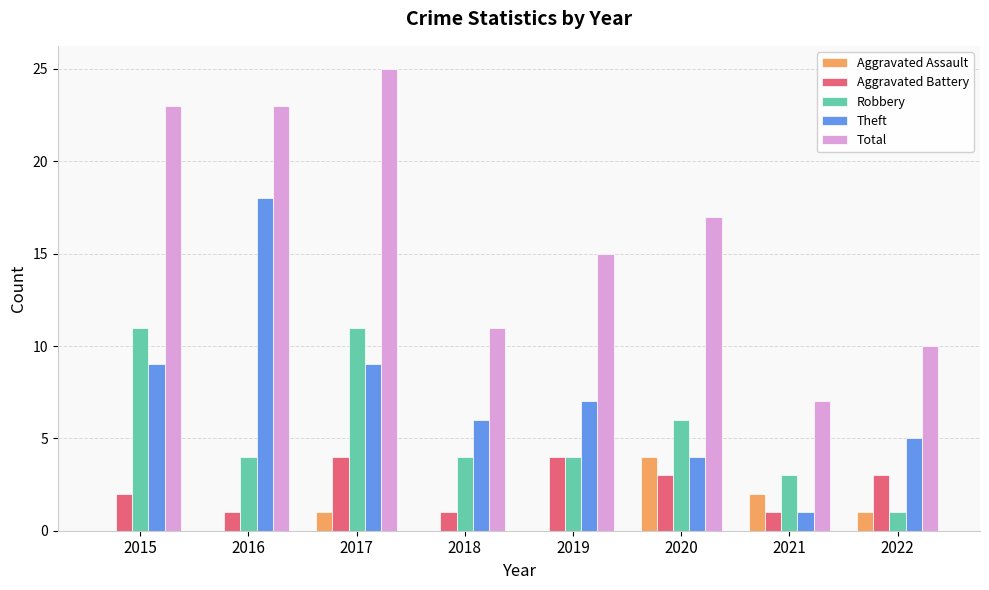

Reading left to right, extract all data points from this chart.

Aggravated Assault: 0	0	1	0	0	4	2	1
Aggravated Battery: 2	1	4	1	4	3	1	3
Robbery: 11	4	11	4	4	6	3	1
Theft: 9	18	9	6	7	4	1	5
Total: 23	23	25	11	15	17	7	10